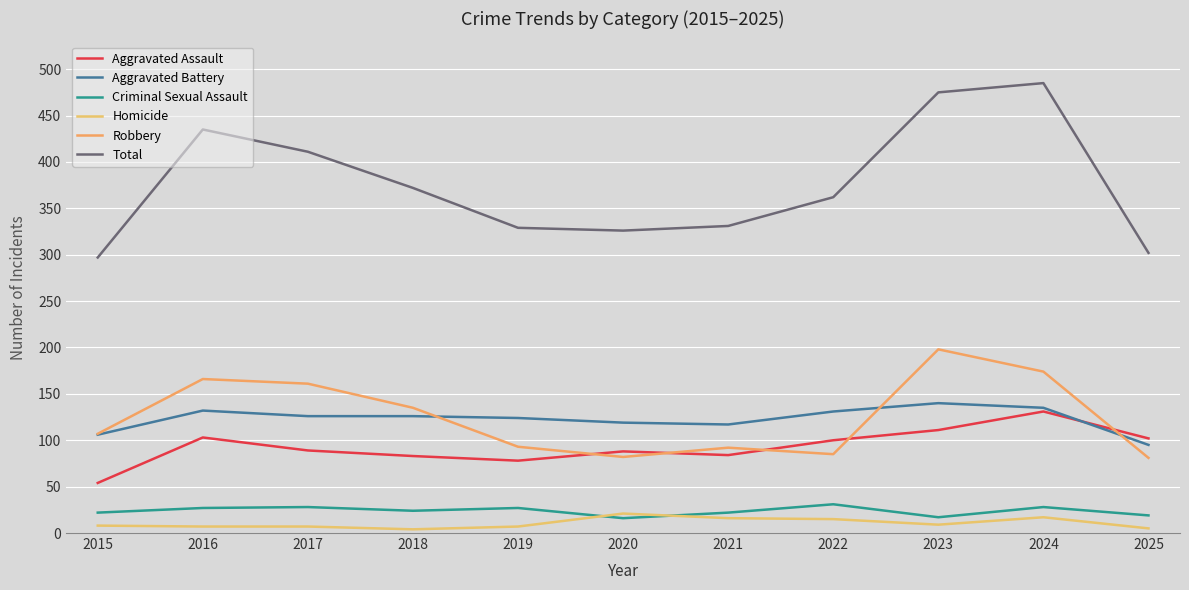

What is the greatest value displayed?

485